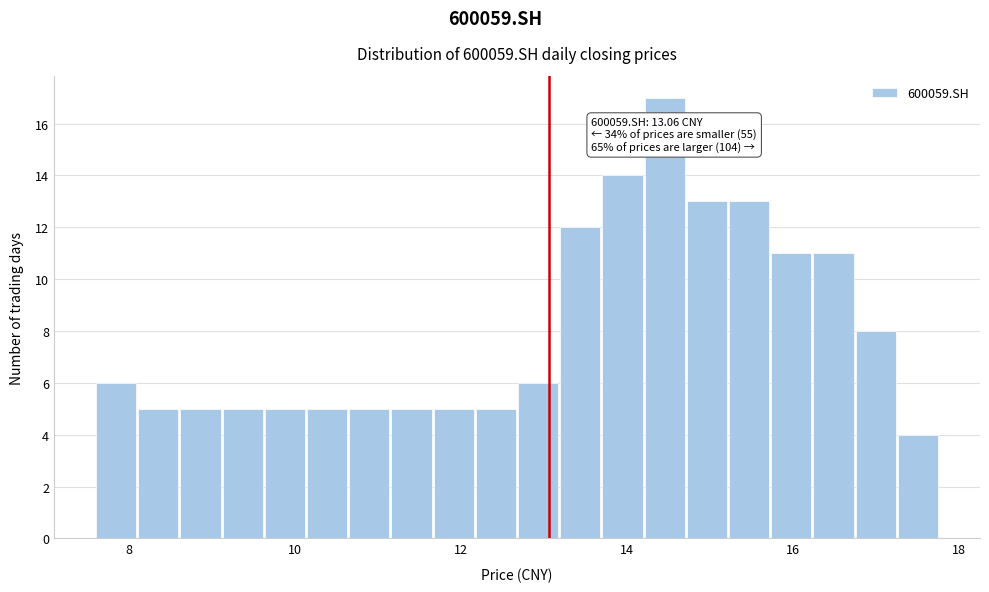

Read against the x-axis, roughly where is the centre of the tallest bar?

14.4